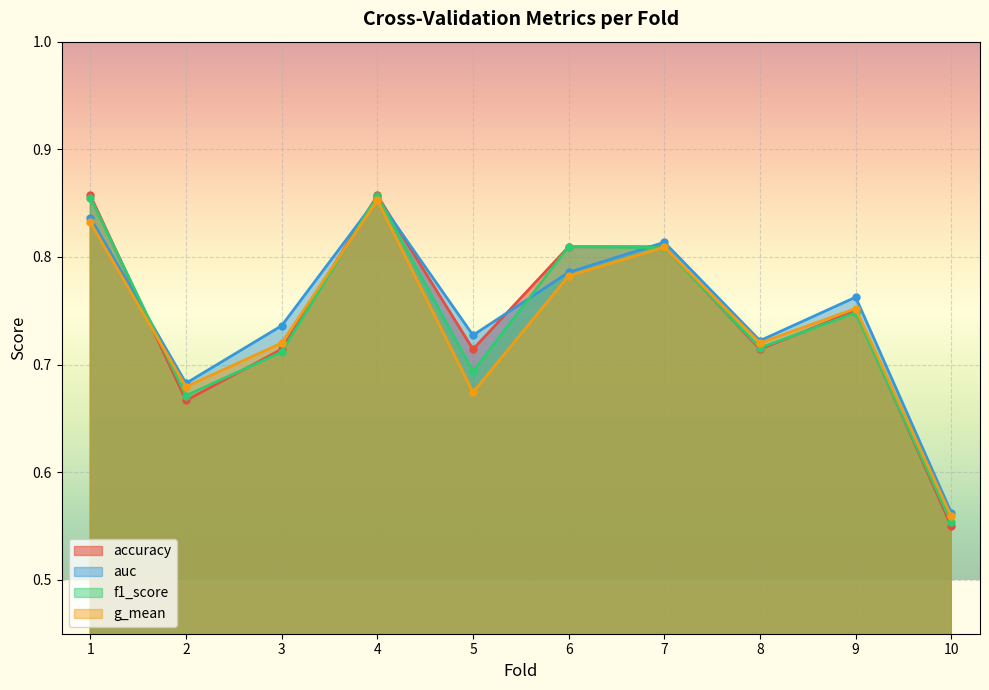

Rank the series by their average value, from highest to lowest.

auc, accuracy, f1_score, g_mean